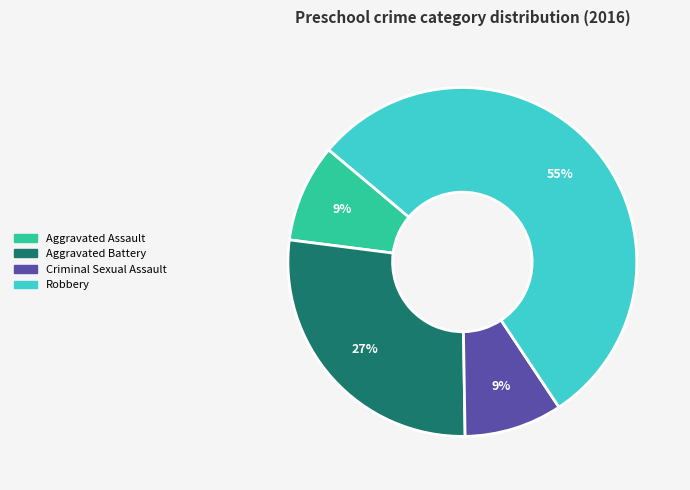

How many segments does this pie chart have?

4